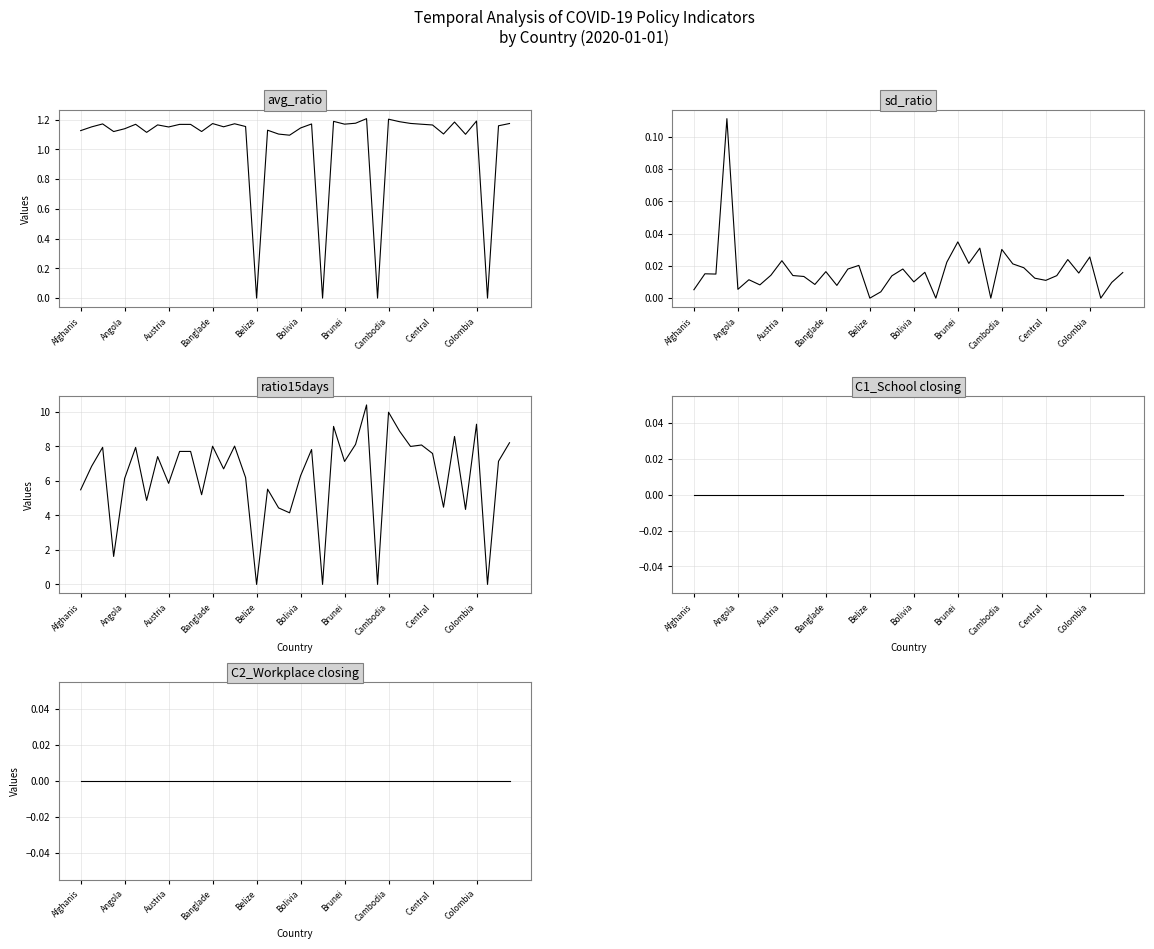

True or false: C2_Workplace closing has a value of 0.0 at 31.

True